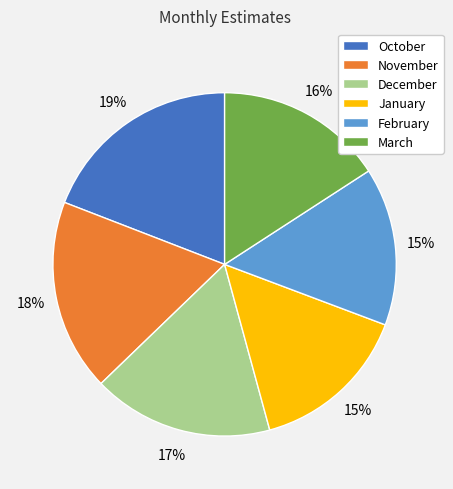

What is the largest slice in the pie chart?

October